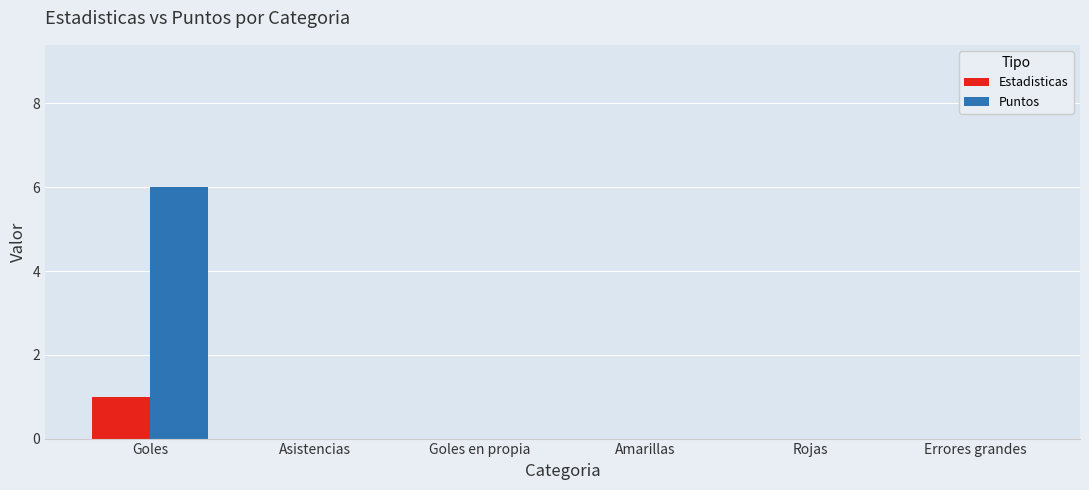

Which category has the highest value across all series?

Goles